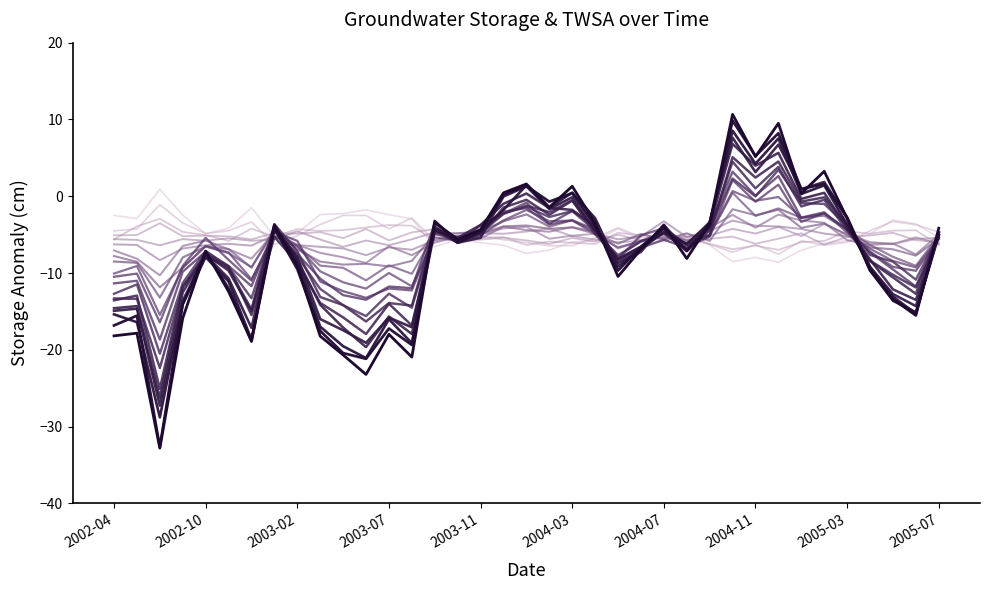

Does the chart have visible grid lines?

No